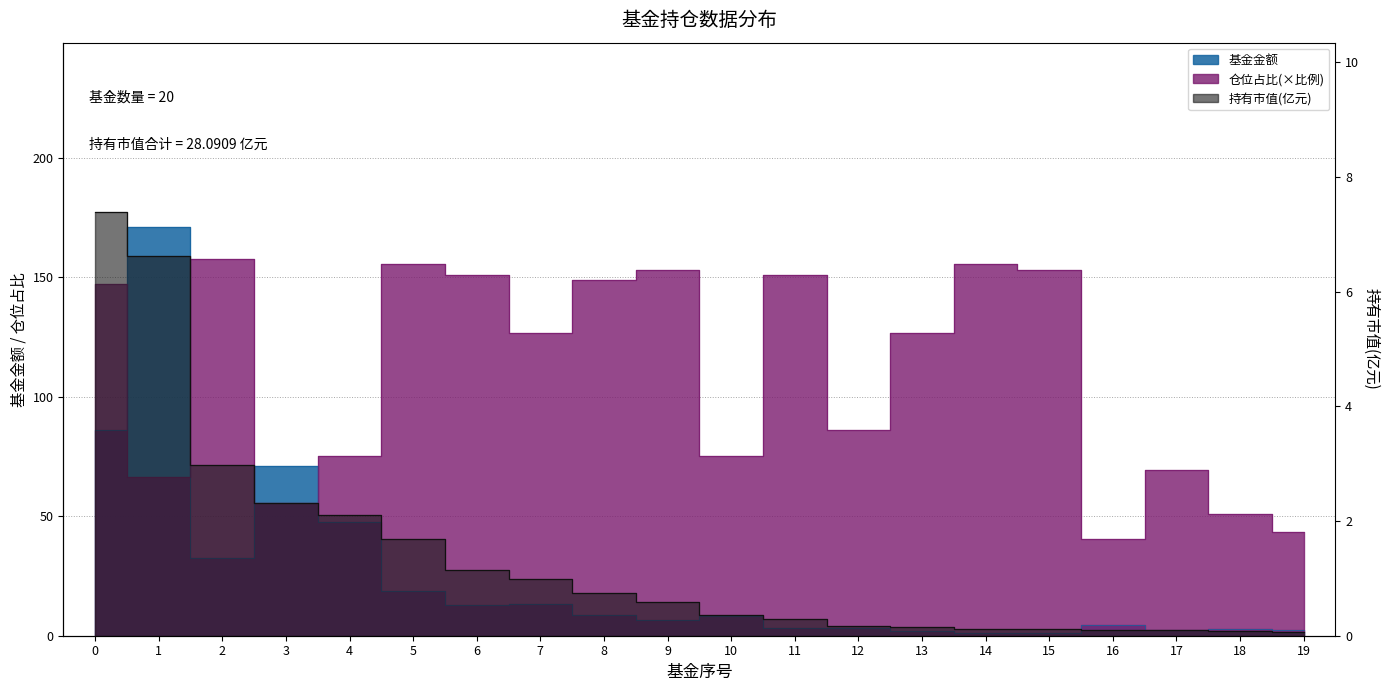

Reading right to left, list all the values displayed in this chart.

持有市值(亿元): 19=0.1	18=0.1	17=0.1	16=0.1	15=0.1	14=0.1	13=0.1	12=0.2	11=0.3	10=0.4	9=0.6	8=0.7	7=1.0	6=1.1	5=1.7	4=2.1	3=2.3	2=3.0	1=6.6	0=7.4
基金金额: 19=2.2	18=2.7	17=2.5	16=4.4	15=1.3	14=1.3	13=2.0	12=3.3	11=3.3	10=8.4	9=6.6	8=8.5	7=13.4	6=12.9	5=18.5	4=47.8	3=71.1	2=32.4	1=171.1	0=85.9
仓位占比: 19=43.3	18=50.8	17=69.1	16=40.4	15=153.2	14=155.4	13=126.5	12=85.9	11=151.1	10=75.1	9=153.2	8=148.9	7=126.5	6=151.1	5=155.4	4=75.1	3=55.6	2=157.6	1=66.2	0=147.2